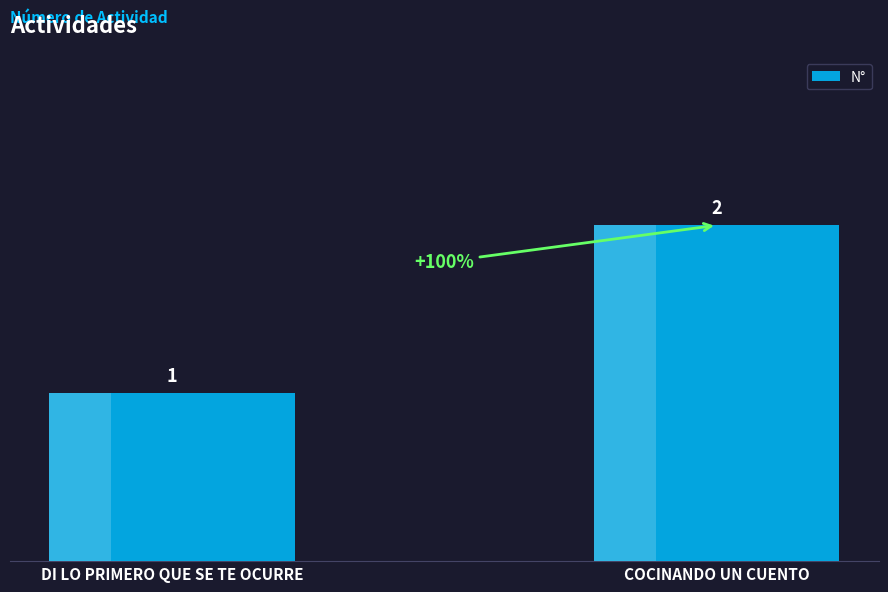

What is the change in value from DI LO PRIMERO QUE SE TE OCURRE to COCINANDO UN CUENTO?

+1